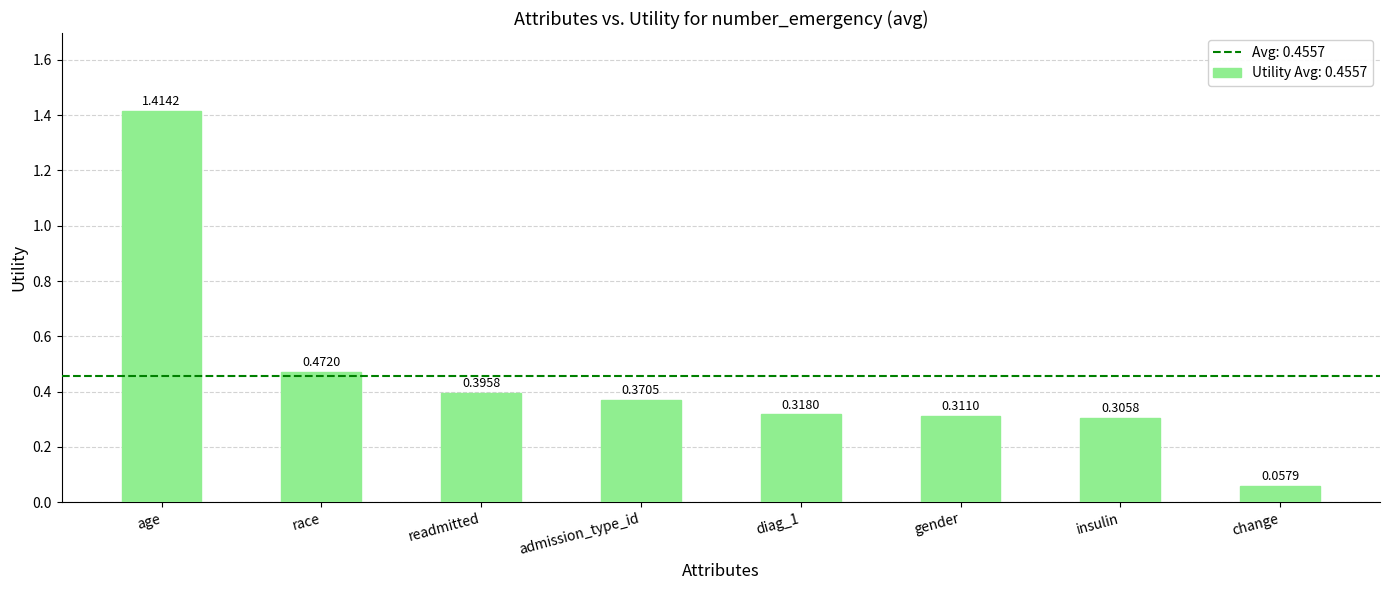

List the labels in order of value, largest first.

age, race, readmitted, admission_type_id, diag_1, gender, insulin, change